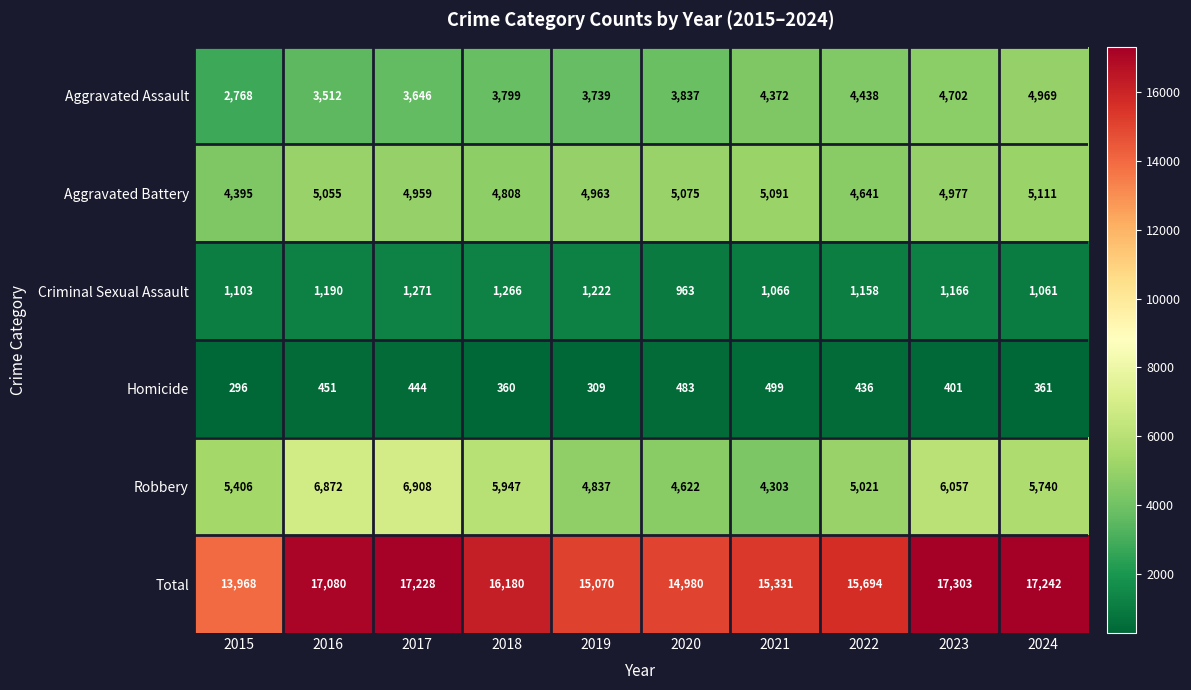

At which category is the sum across all series the highest?

2023